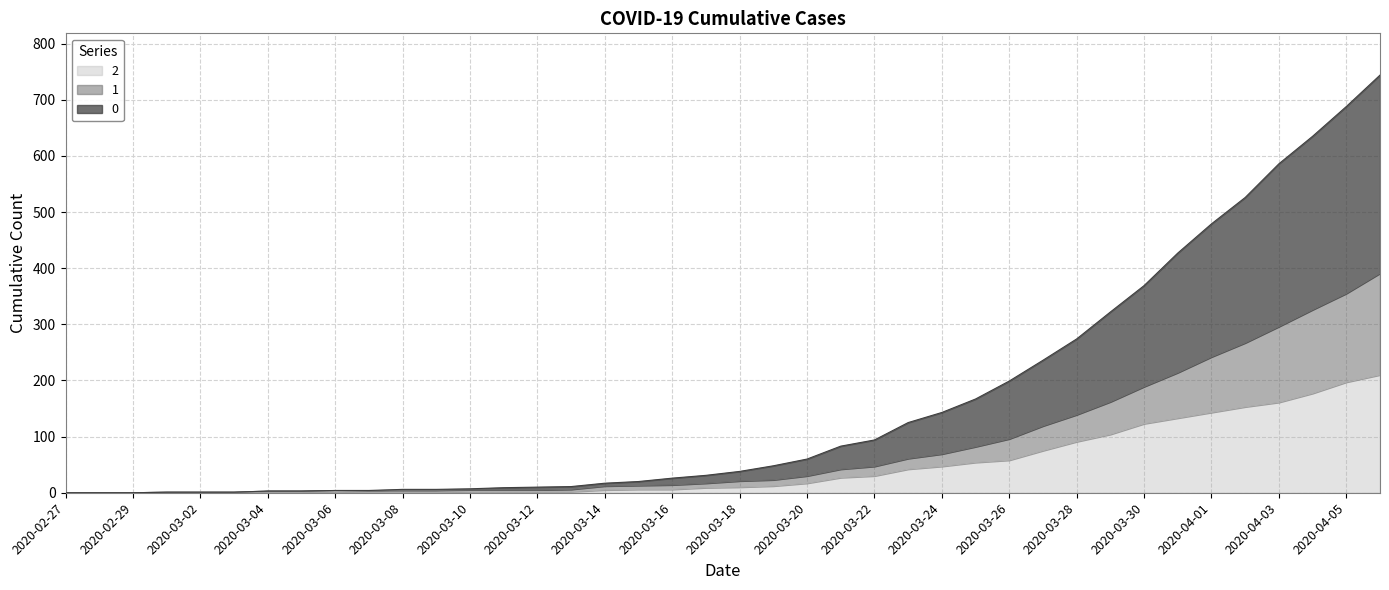

What is the difference between the second highest and second lowest values in the 2 series?

197